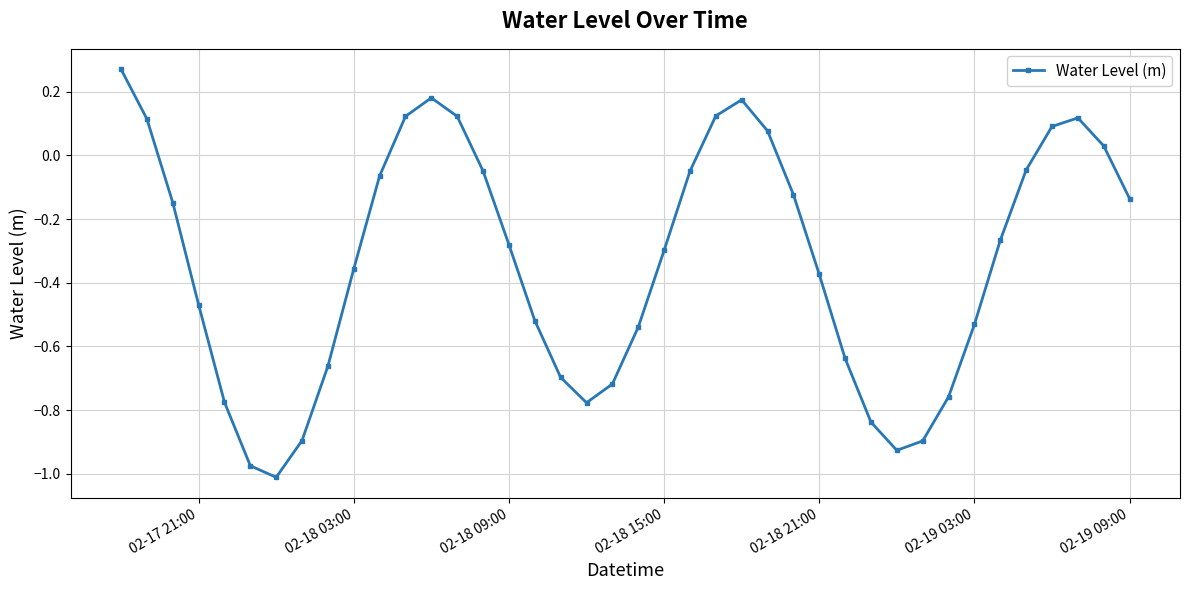

True or false: there are more than 0 points higher than both neighbors.

True